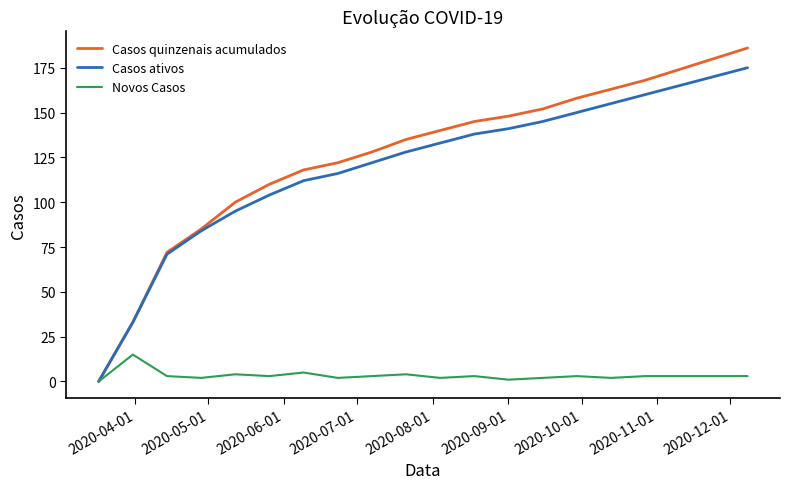

Which series has the largest range (max minus min)?

Casos quinzenais acumulados